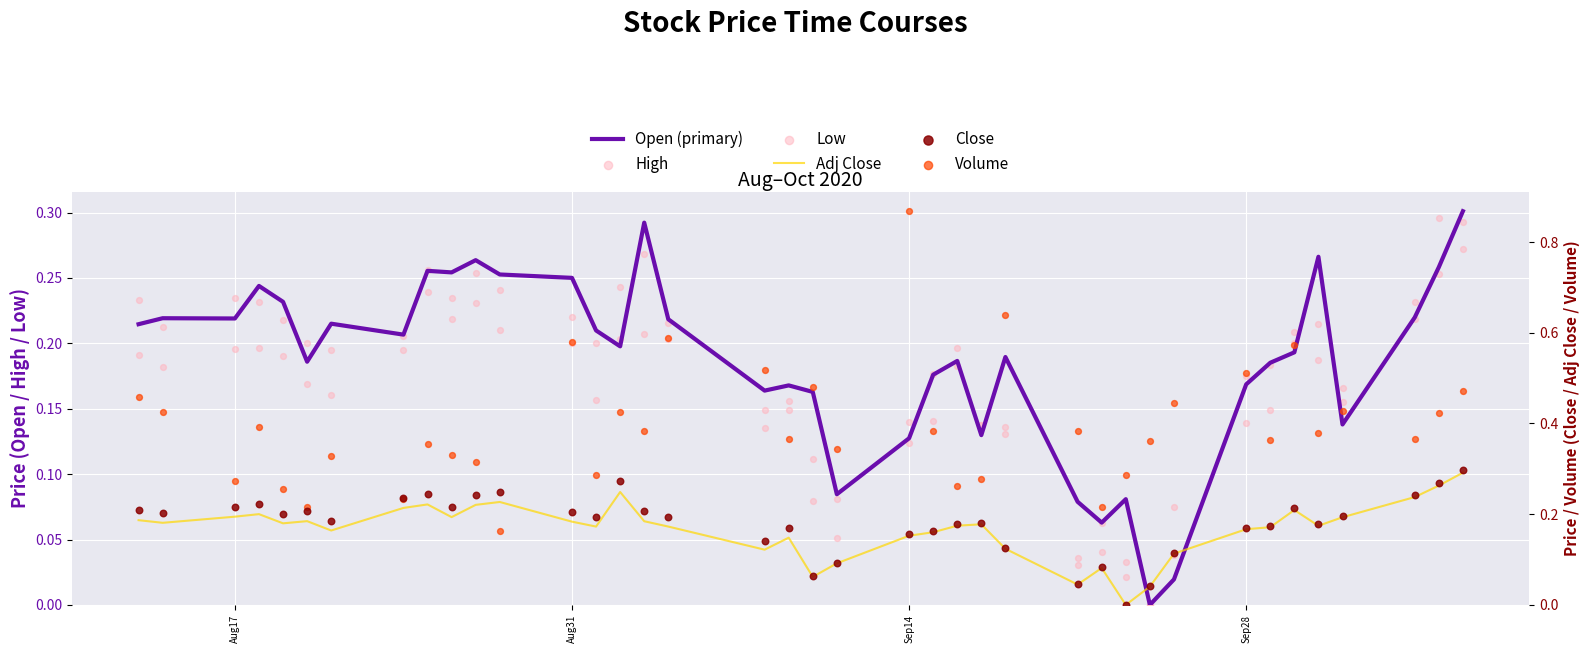

What is the total value across all series at Aug31?

1.4